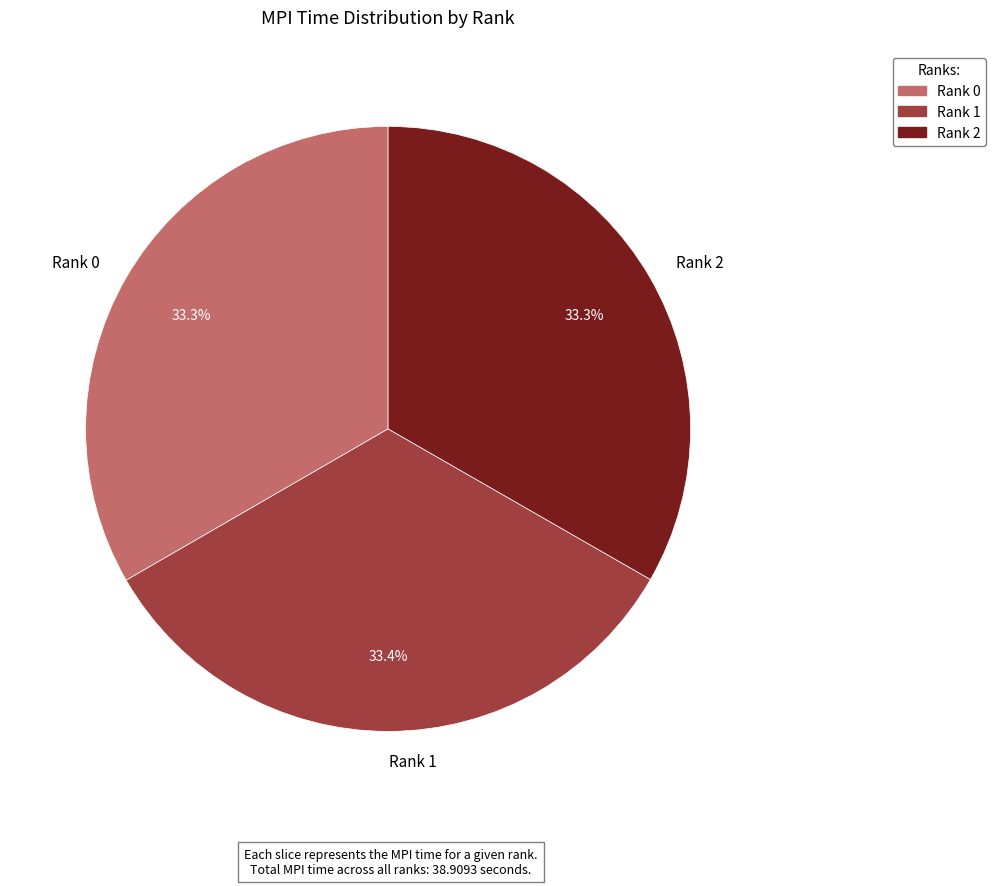

Approximately how many times larger is the value at Rank 0 compared to Rank 1?

1.0